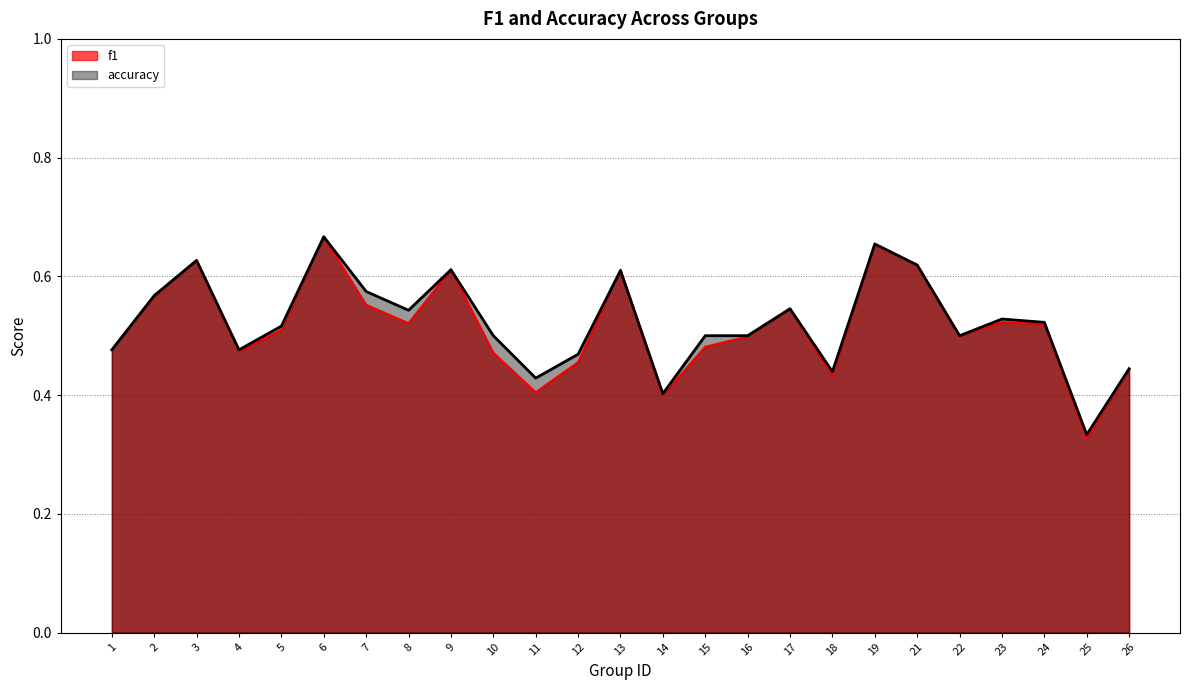

How many times do accuracy and f1 cross each other?

5